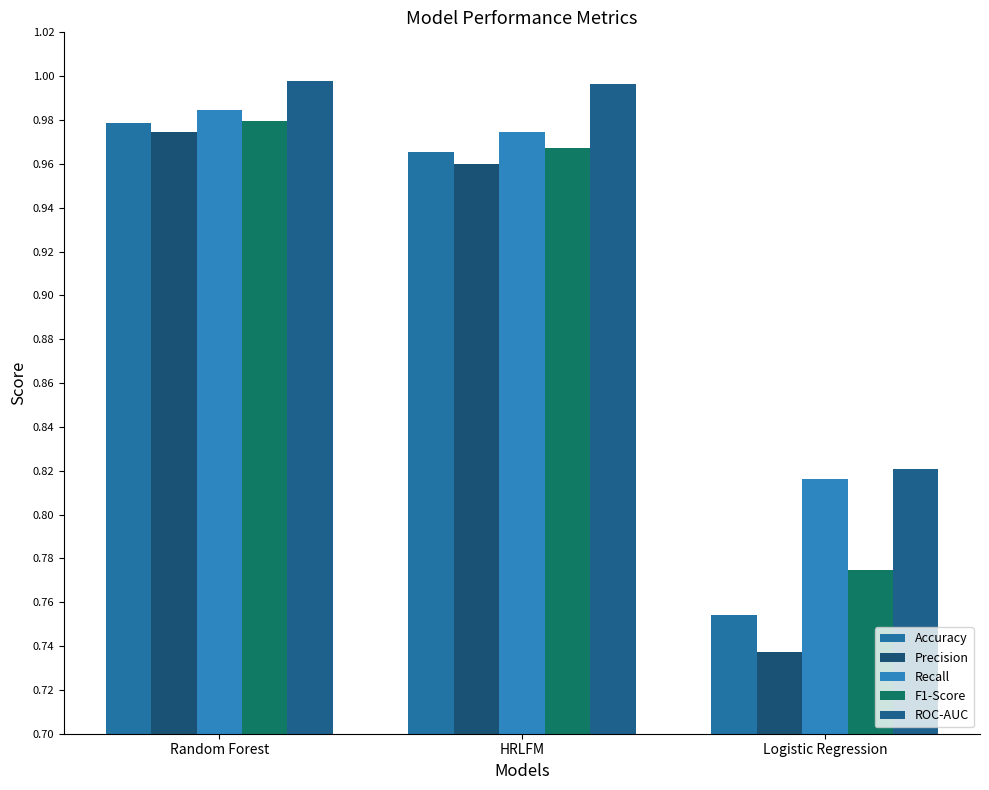

Rank the series at HRLFM from highest to lowest value.

ROC-AUC, Recall, F1-Score, Accuracy, Precision